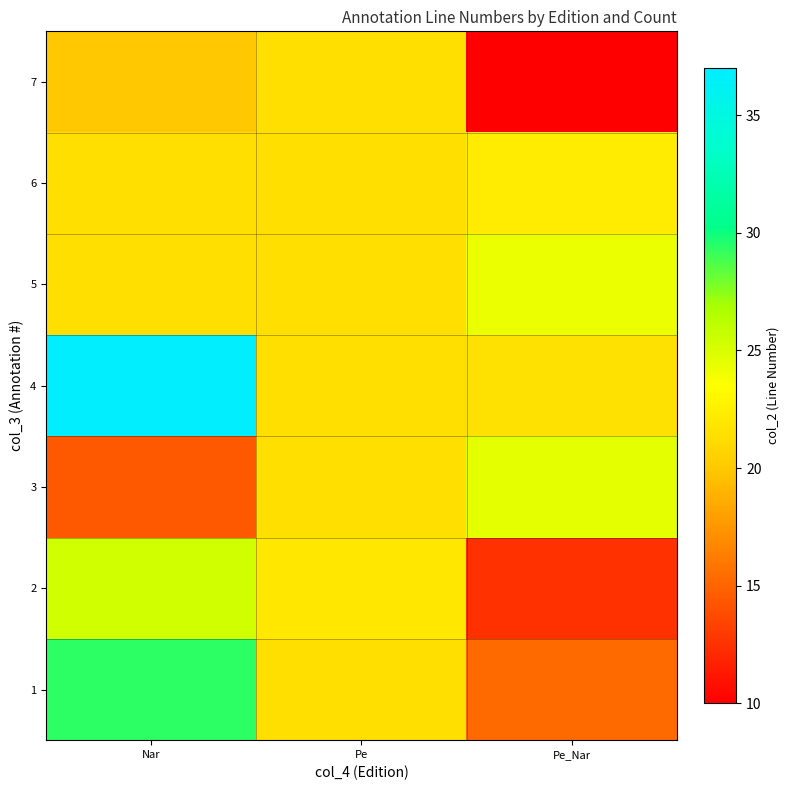

Rank the series by their maximum value, from lowest to highest.

7, 6, 5, 3, 2, 1, 4